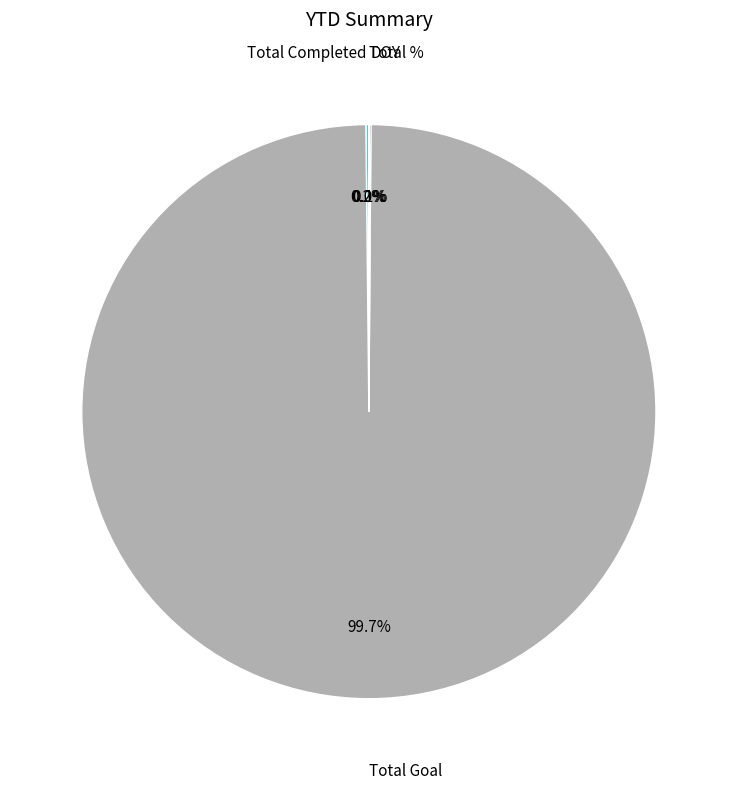

To the nearest percent, what is the average slice percentage?

25%